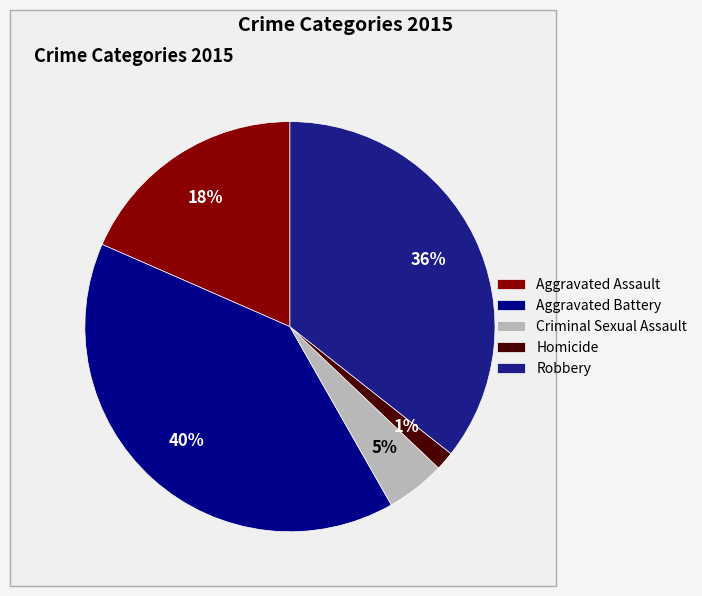

Count the number of slices in the pie.

5